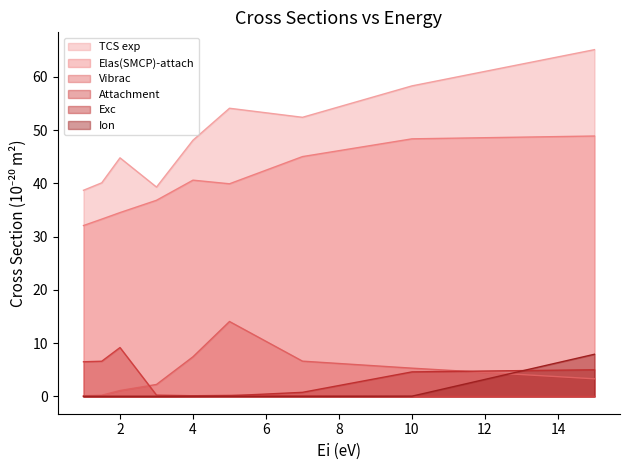

Reading left to right, what are all the values shown in this chart?

TCS exp: 38.7	40.1	44.8	39.3	48.1	54.1	52.4	58.3	65.1
Elas(SMCP)-attach: 32.1	33.3	34.5	36.8	40.6	39.9	45.0	48.4	48.9
Vibrac: 0.1	0.2	1.1	2.2	7.4	14.1	6.6	5.3	3.3
Attachment: 6.5	6.6	9.2	0.2	0.1	0.2	0.1	0.0	0.0
Exc: 0.0	0.0	0.0	0.0	0.1	0.1	0.8	4.6	5.0
Ion: 0.0	0.0	0.0	0.0	0.0	0.0	0.0	0.0	7.9